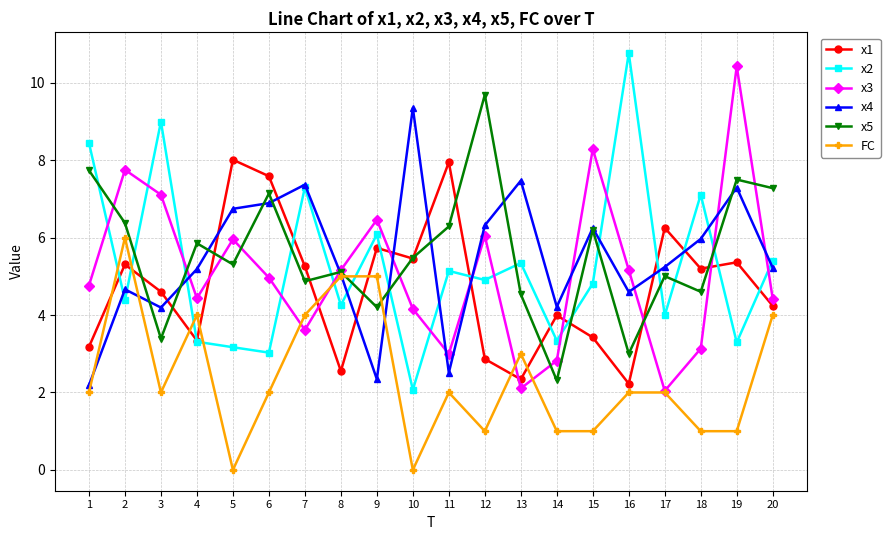

Where is FC nearest to the value 3?

13